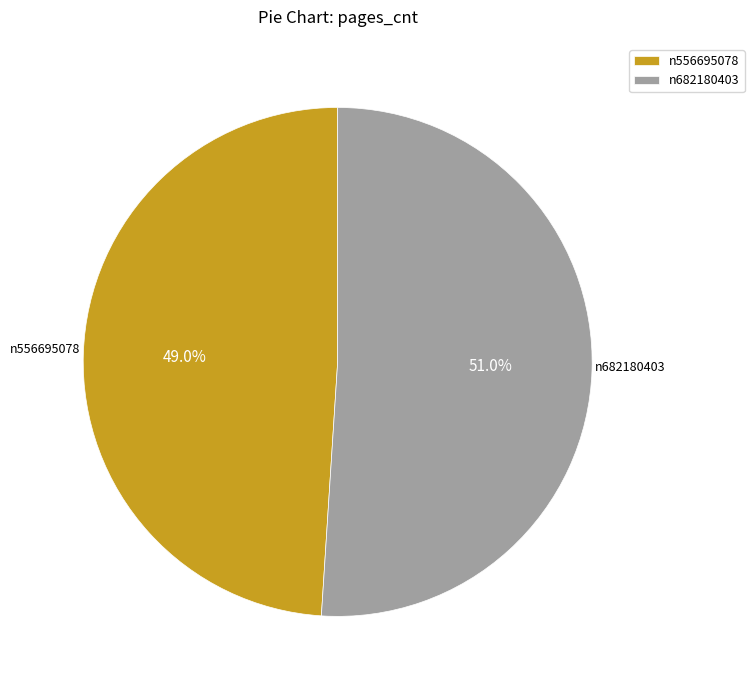

Approximately how many times larger is the value at n556695078 compared to n682180403?

1.0